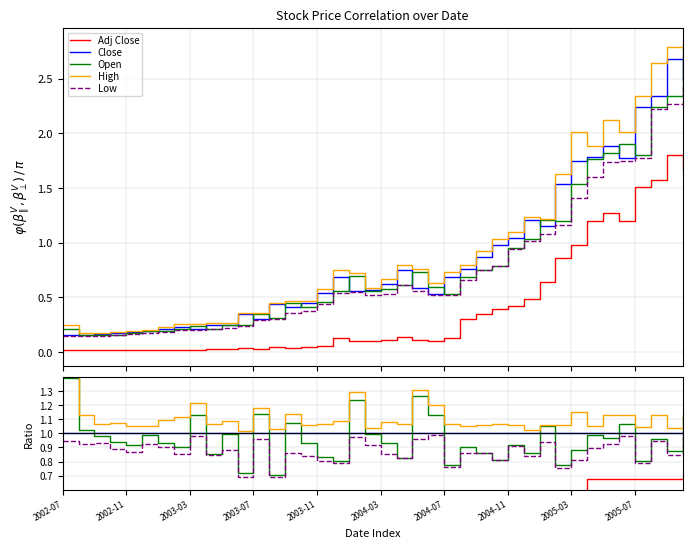

Between 14 and 34, which is larger?

34